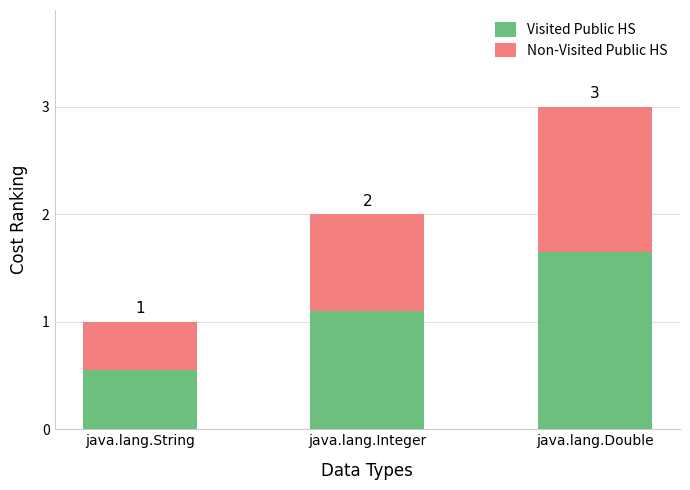

Which has a higher value, java.lang.Integer or java.lang.String?

java.lang.Integer